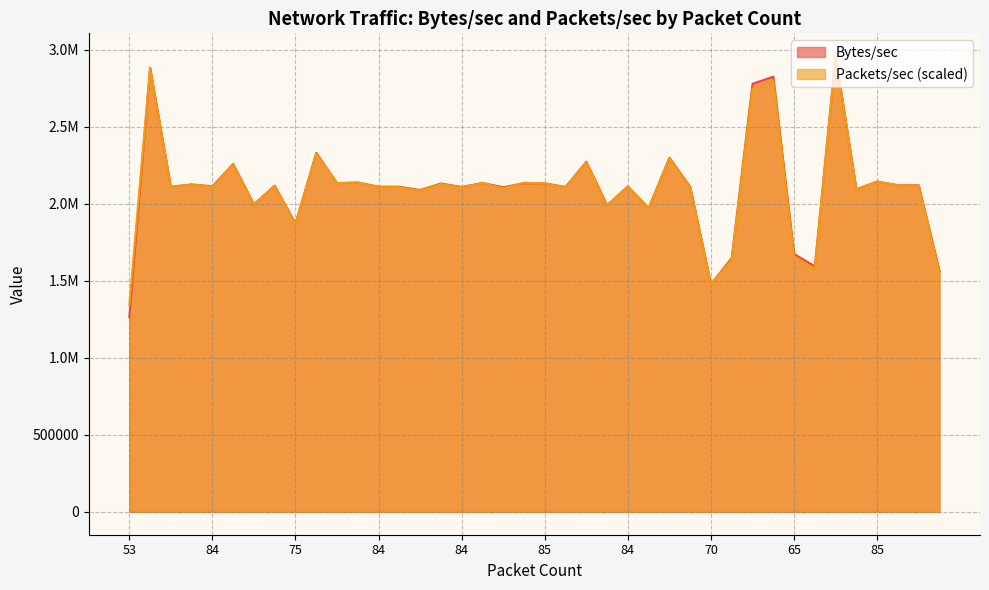

What is the highest value of the Bytes/sec series?

2960154.8